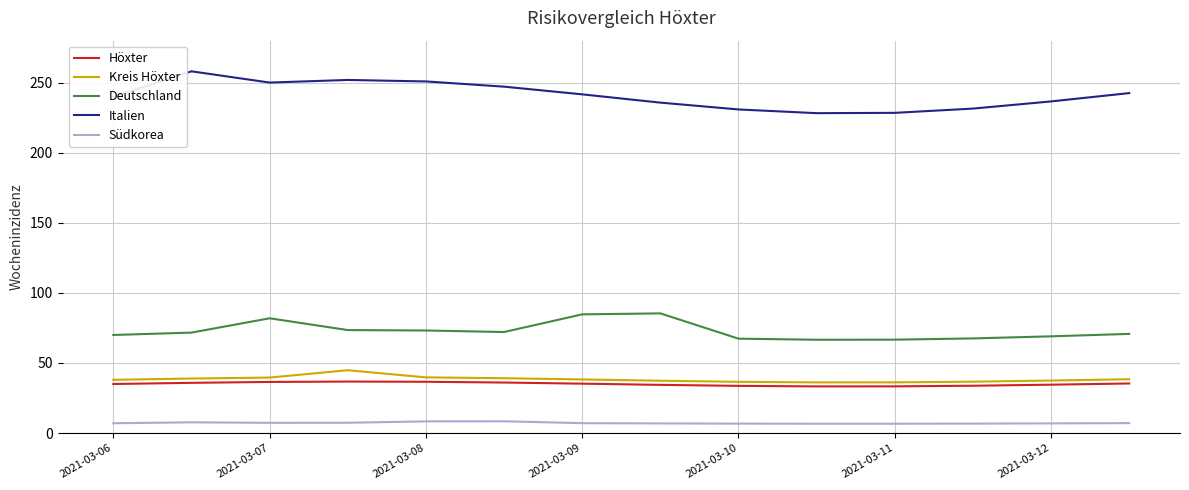

Which series has the largest range (max minus min)?

Italien